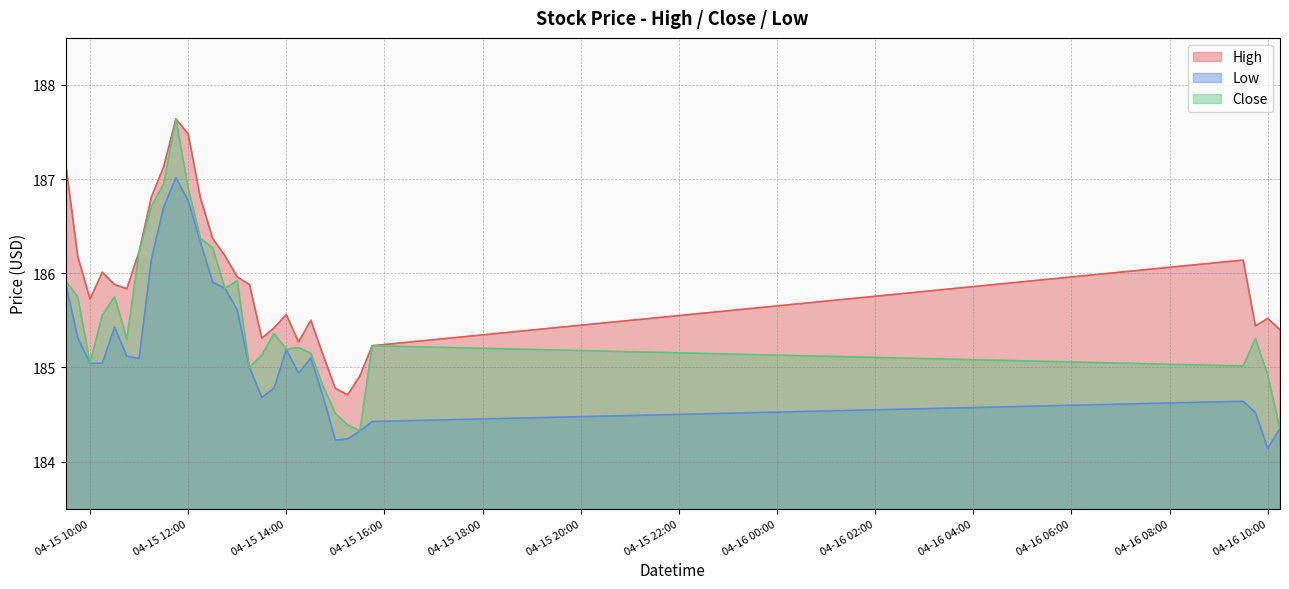

Rank the series by their average value, from lowest to highest.

Low, Close, High